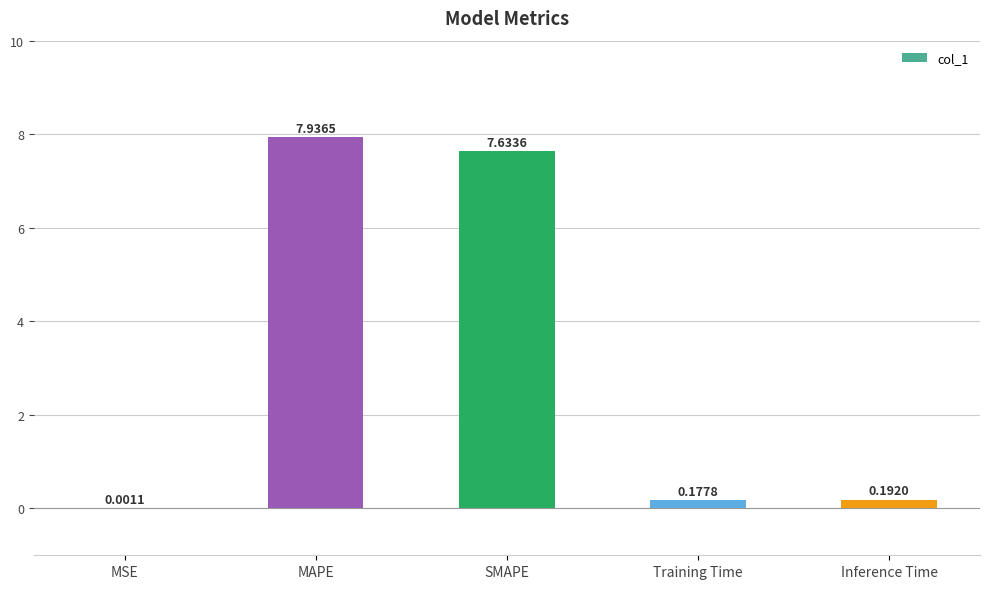

How many data points does each series have?

5